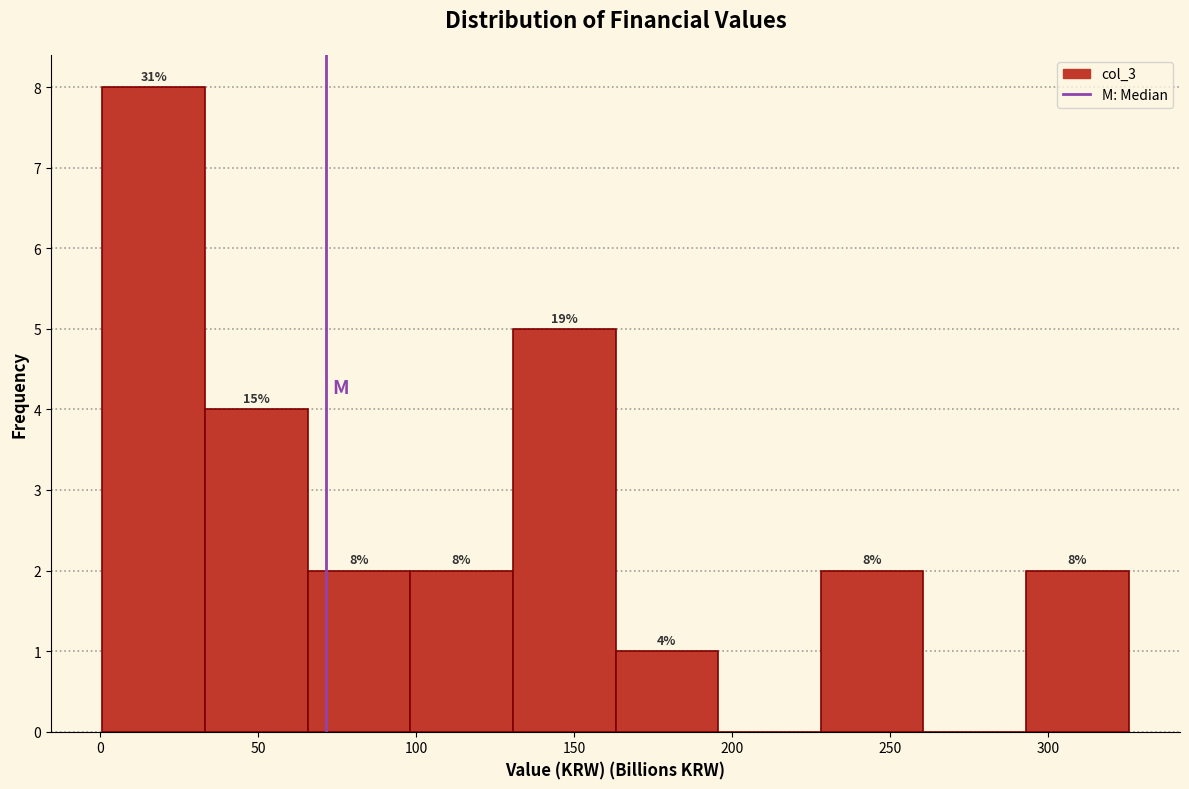

Which range on the x-axis has the tallest bar?

0 to 35